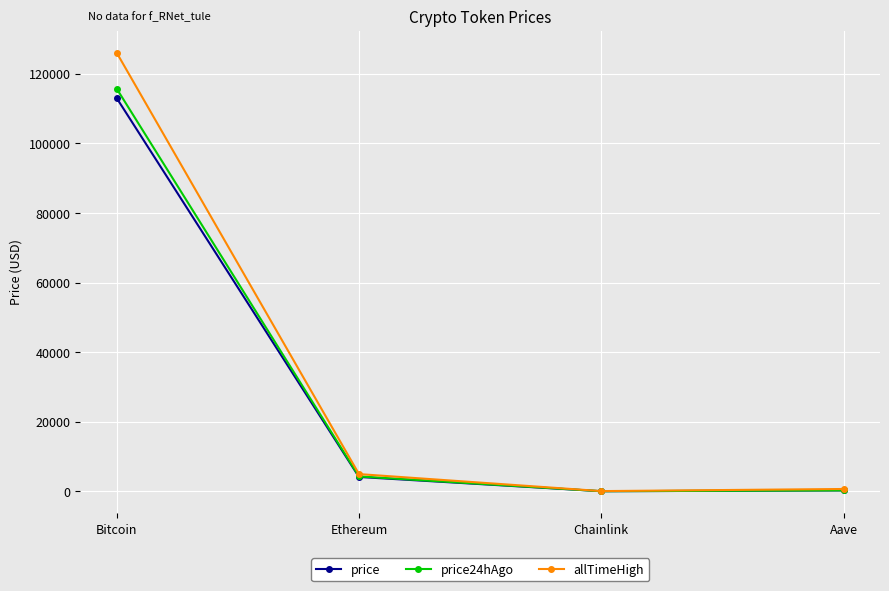

Is it true that price24hAgo equals 69867.9 at Bitcoin?

False